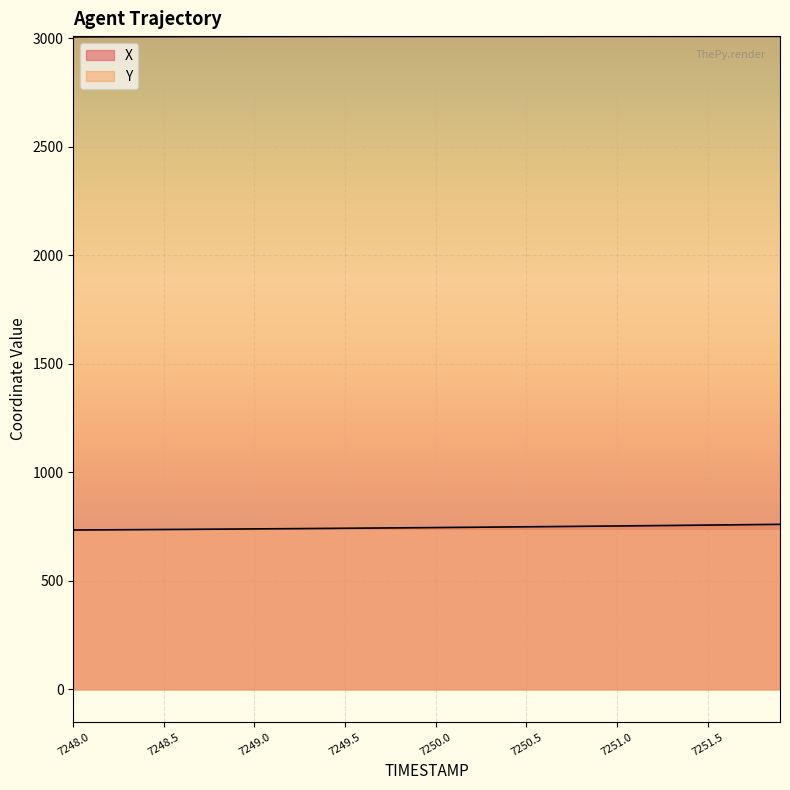

How many data points in Y are less than 3007?

7